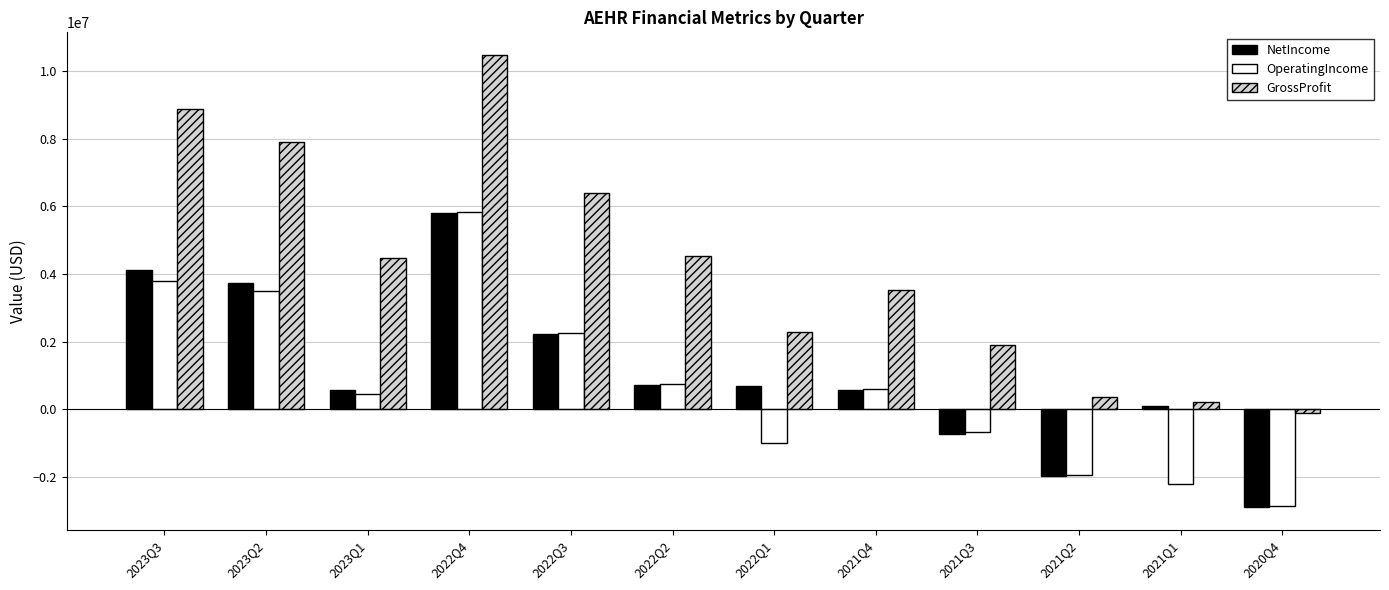

How many bars are there in total?

36